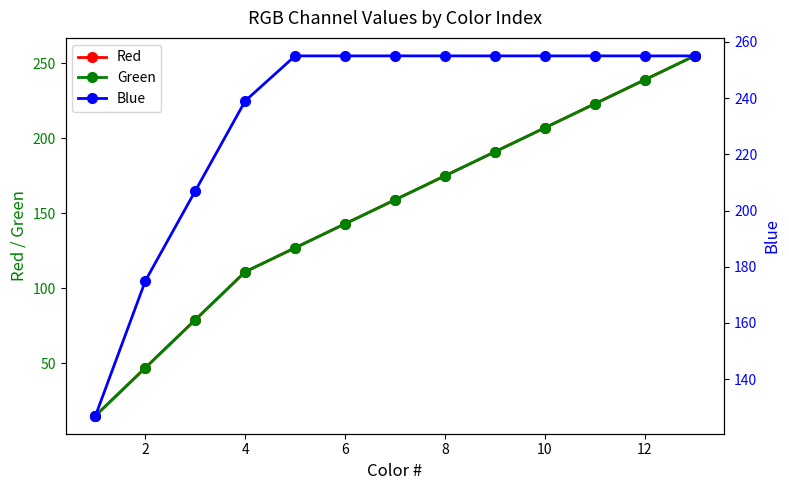

At how many categories does at least one series exceed 224?

10